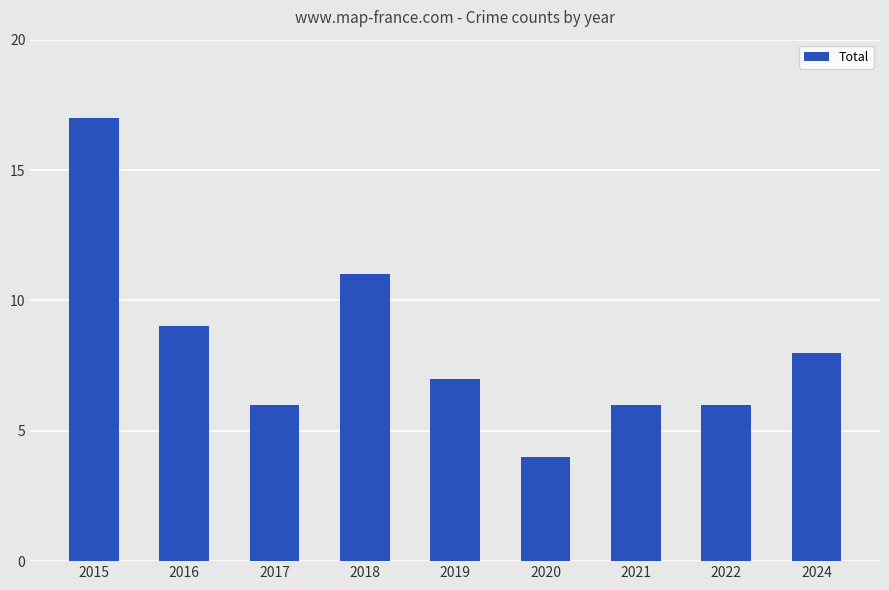

Is it true that the value at 2020 is 7?

False